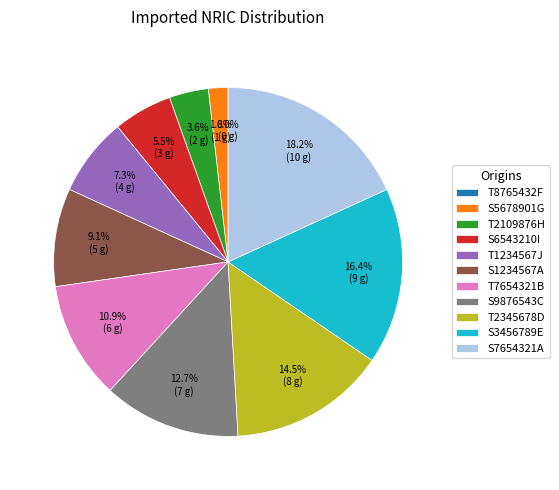

To the nearest percent, what percentage of the pie is T2109876H?

4%